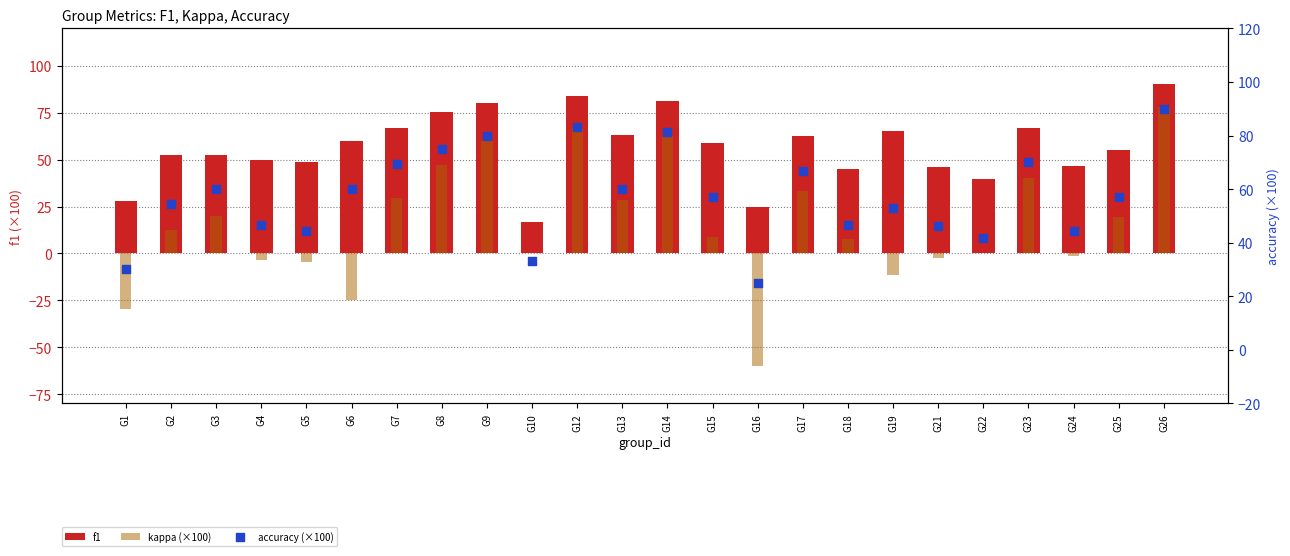

At which category is the sum across all series the highest?

G26